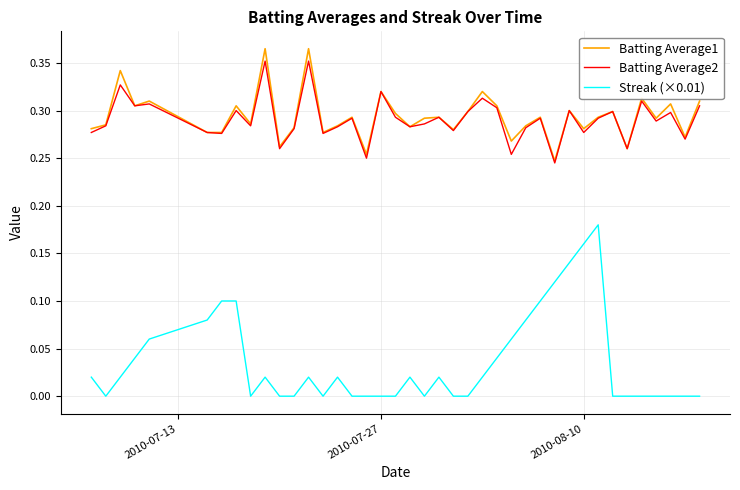

True or false: Batting Average1 and Streak (×0.01) intersect in this chart.

False